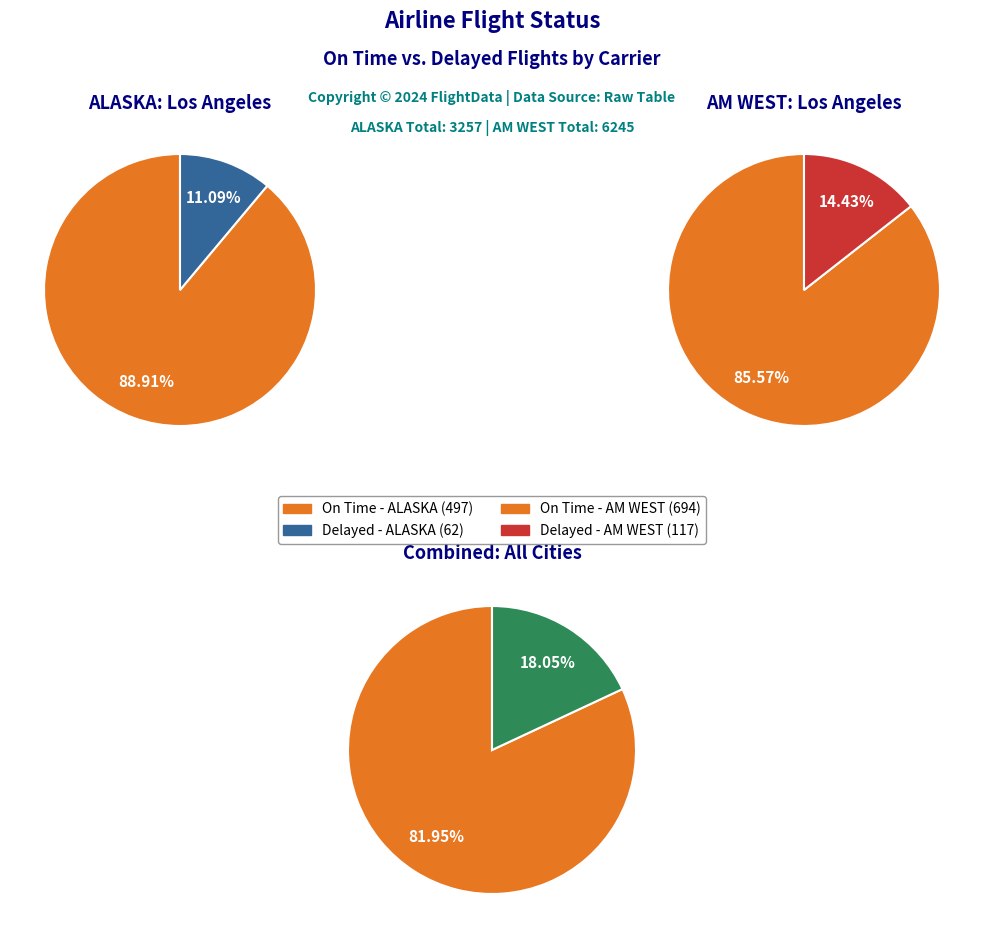

Rank the series at 0 from lowest to highest value.

ALASKA Delayed, AM WEST Delayed, ALASKA On Time, AM WEST On Time